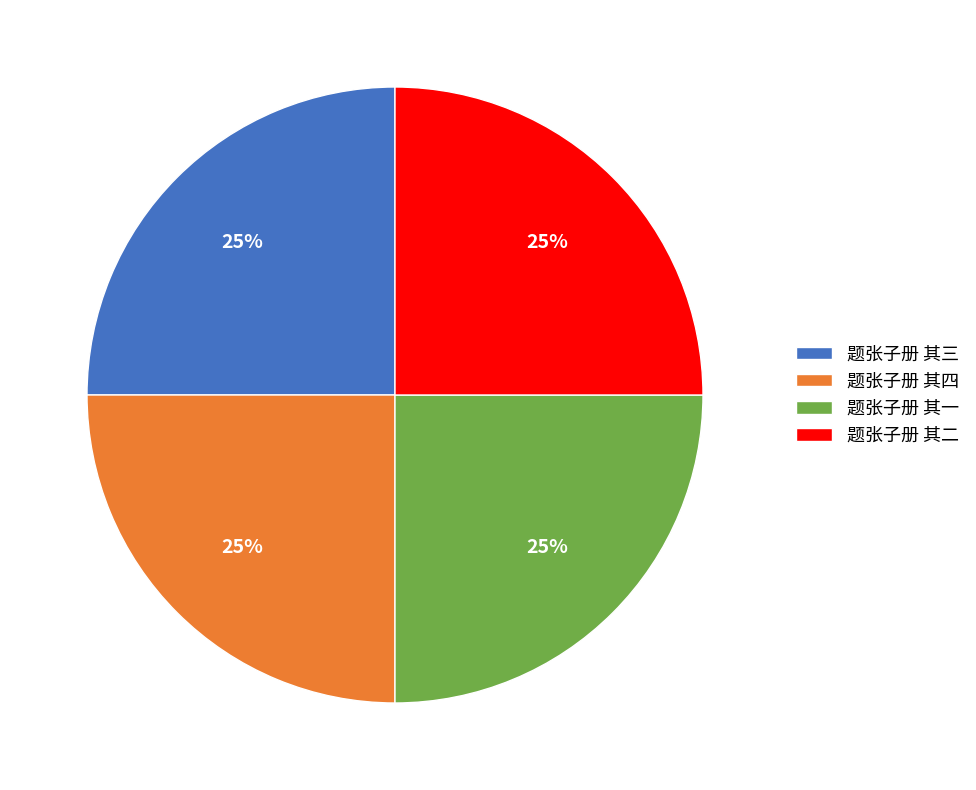

To the nearest percent, what portion does 题张子册 其一 represent?

25%